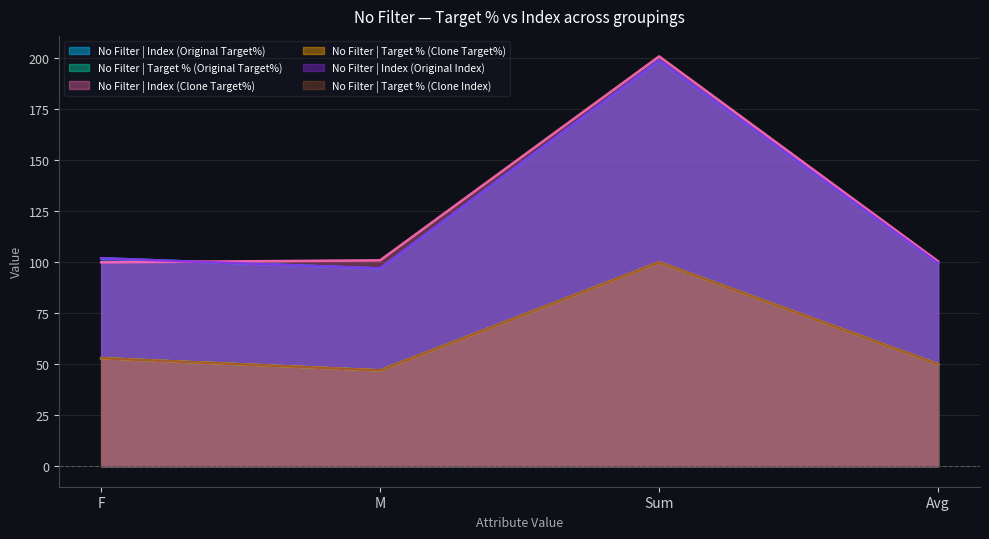

What is the sum of all No Filter | Index (Original Index) values?

497.5